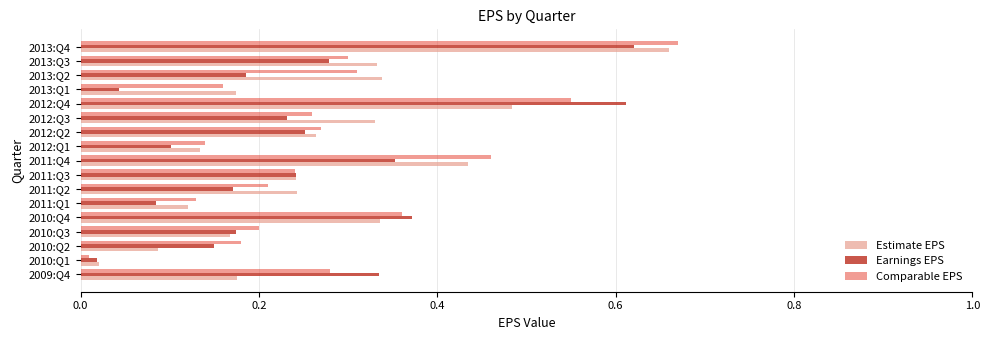

Is it true that Estimate EPS equals 0.7 at 2012:Q4?

False